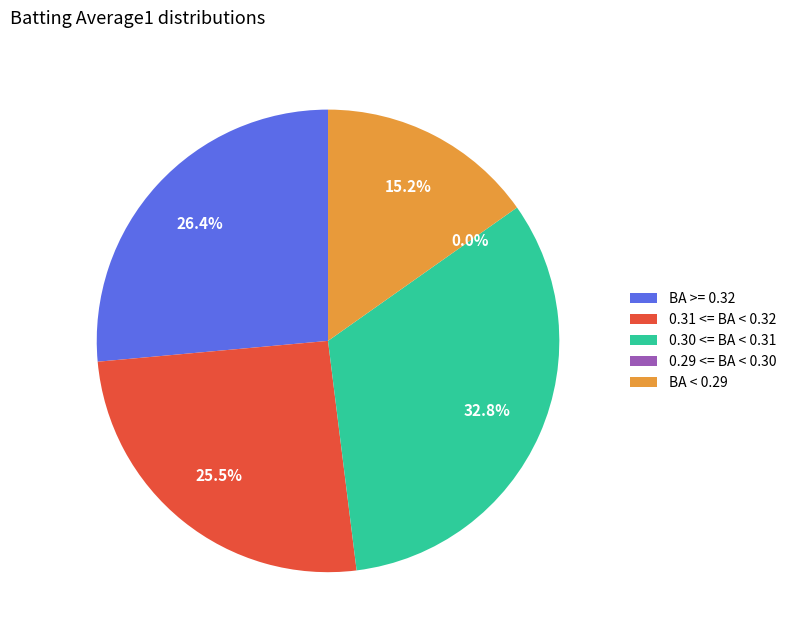

Is it true that Ryan Braun is 1% of the pie?

False